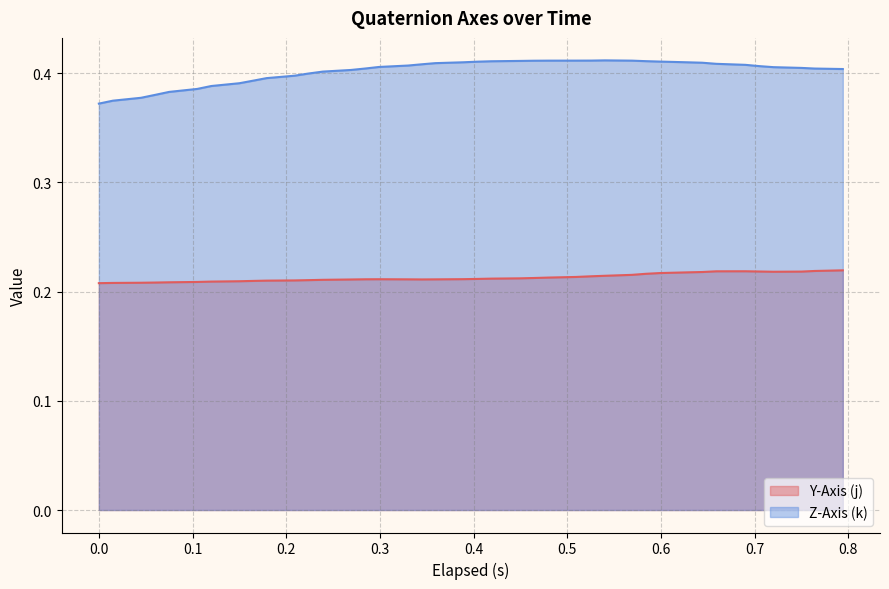

How many data points does each series have?

40